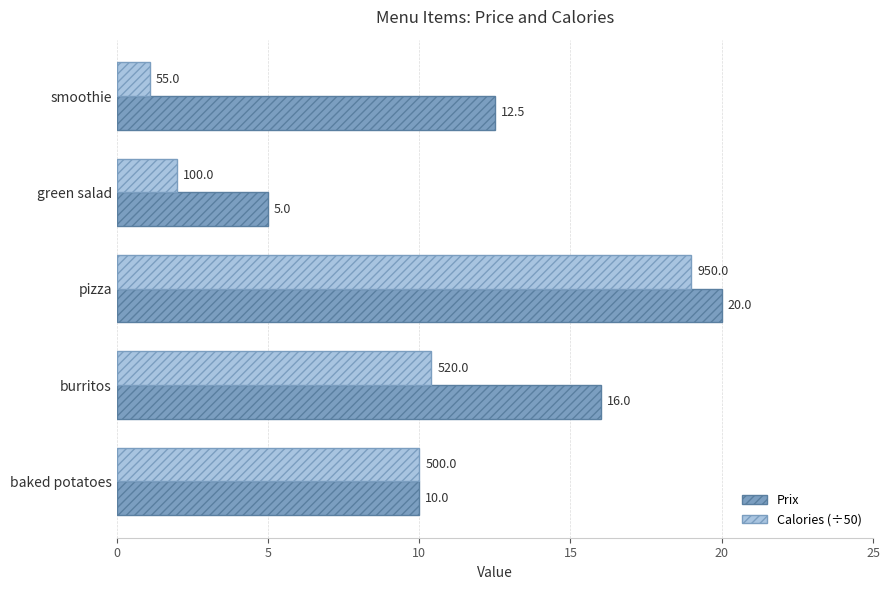

List the labels in order of Calories (÷50) value, largest first.

pizza, burritos, baked potatoes, green salad, smoothie